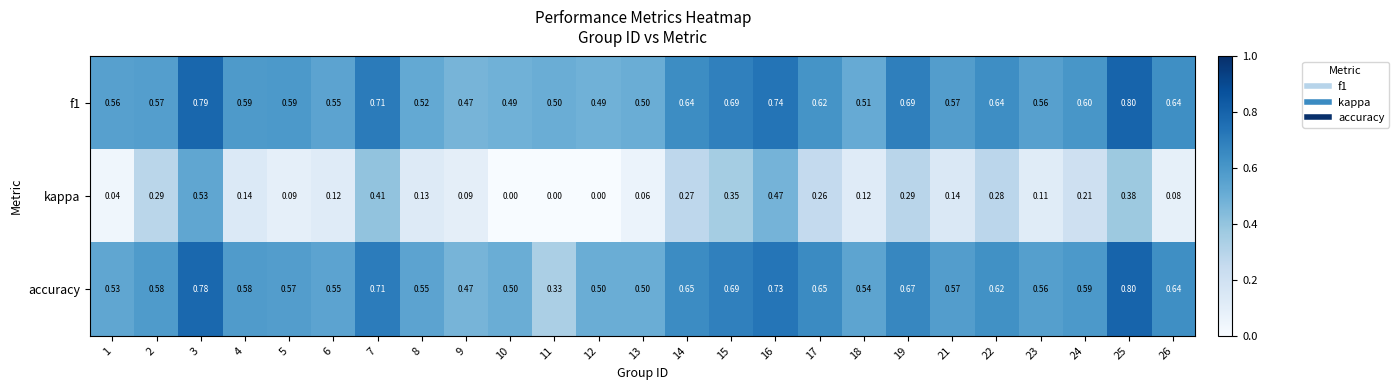

Is the value of accuracy at 19 greater than the value of kappa at 25?

Yes